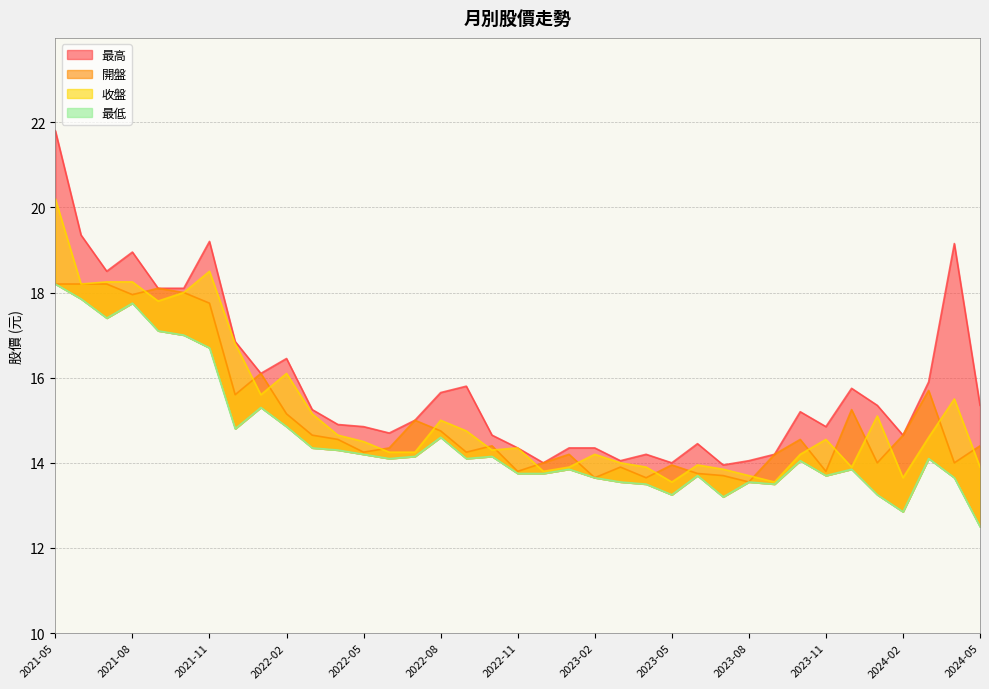

True or false: 開盤 has more than 0 points higher than both neighbors.

True